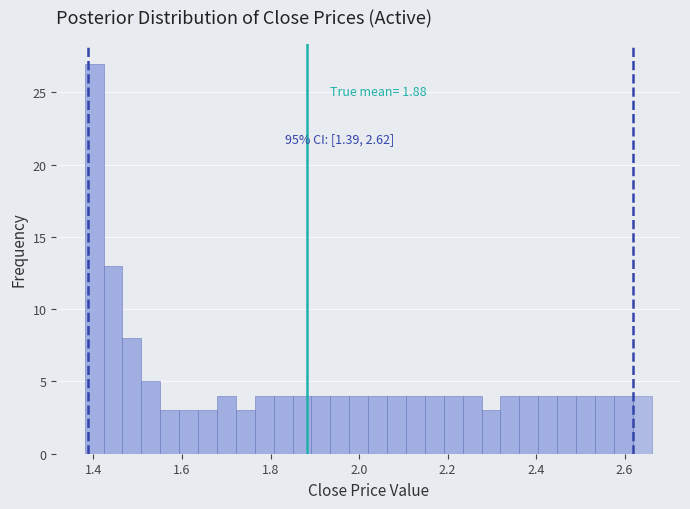

Around what value on the x-axis is the tallest bar? Give the approximate position of its centre, as read against the axis.

1.40